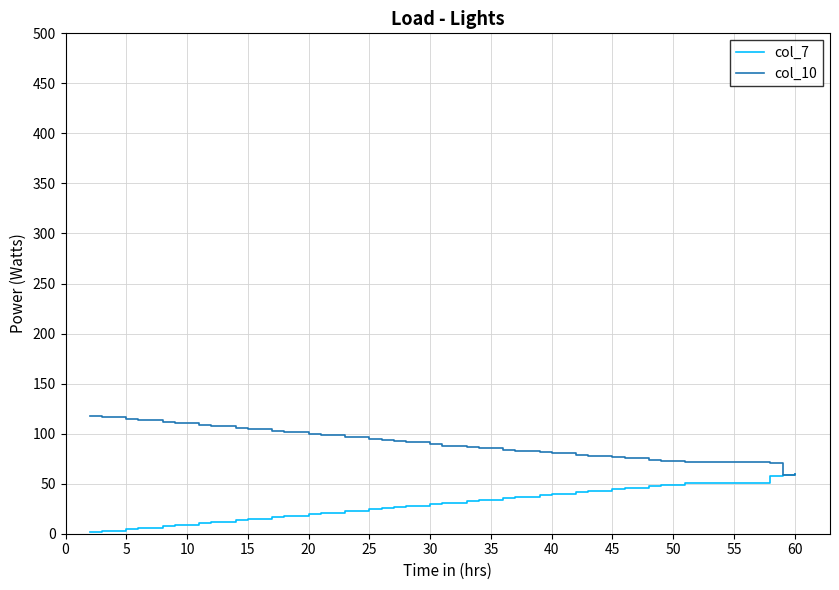

Rank the series by their average value, from highest to lowest.

col_10, col_7